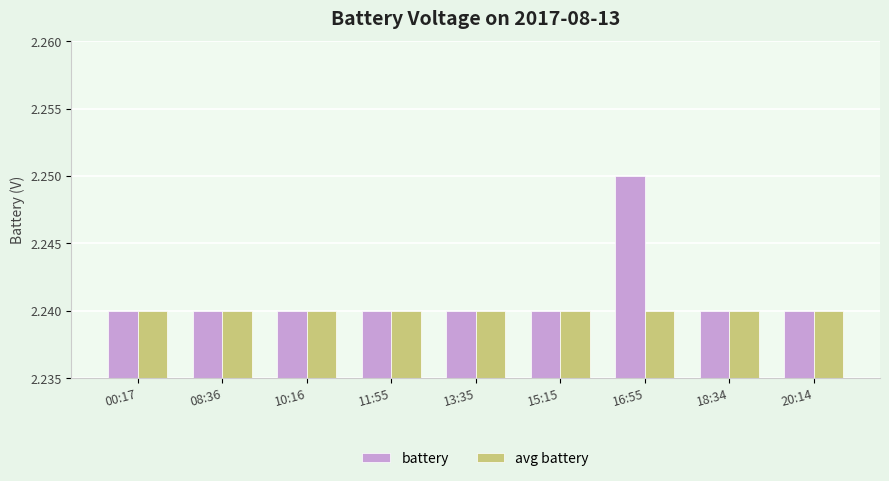

What is the label of the 9th bar from the left?

20:14